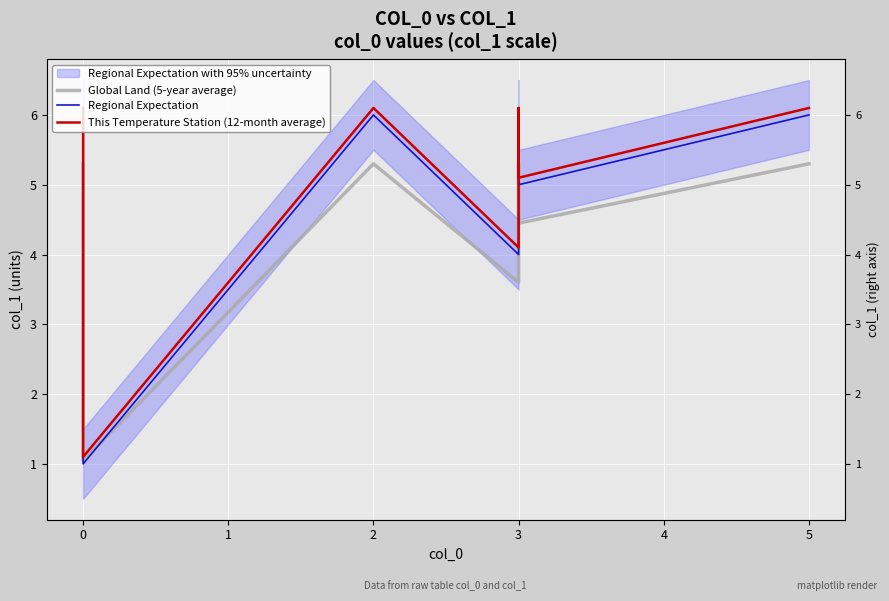

What position from the right is 1?

6